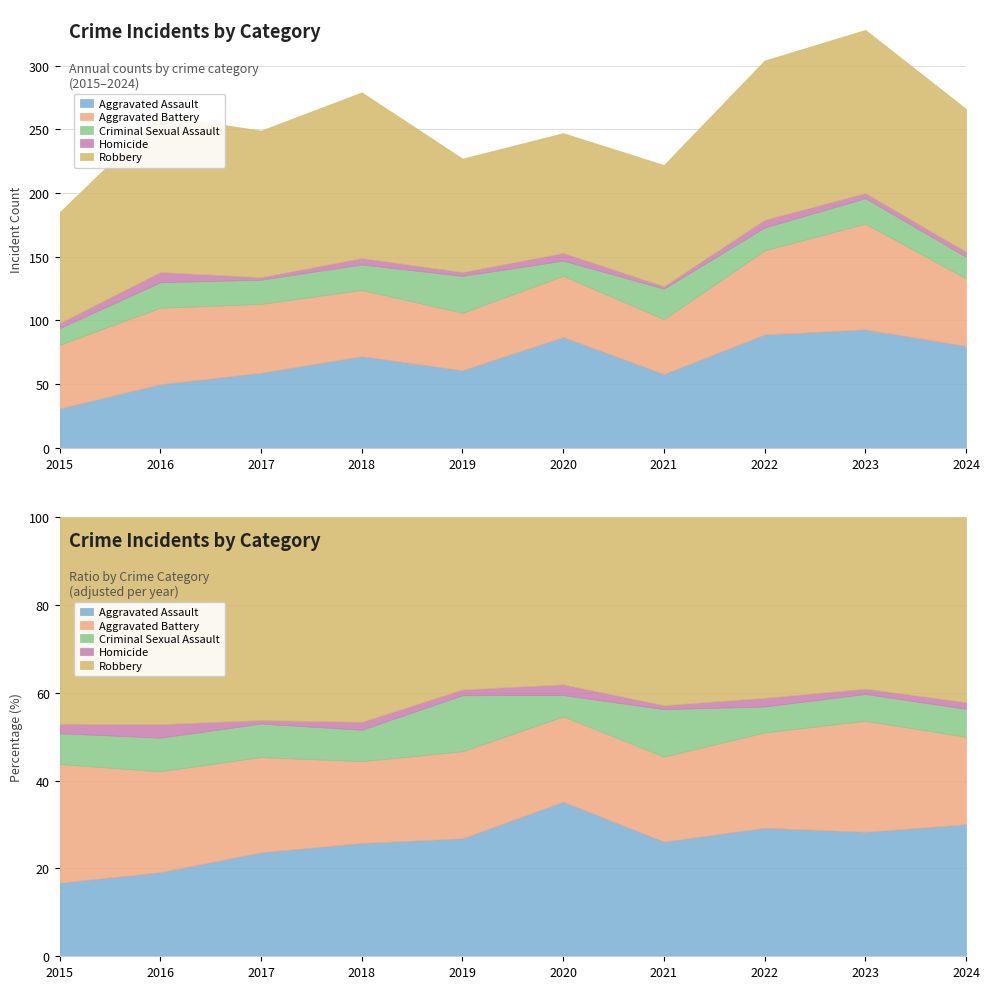

At how many categories does at least one series exceed 78?

10